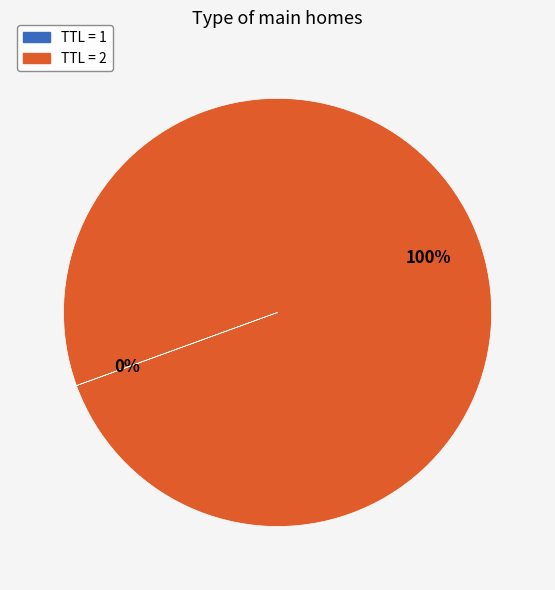

To the nearest percent, what is the average slice percentage?

50%